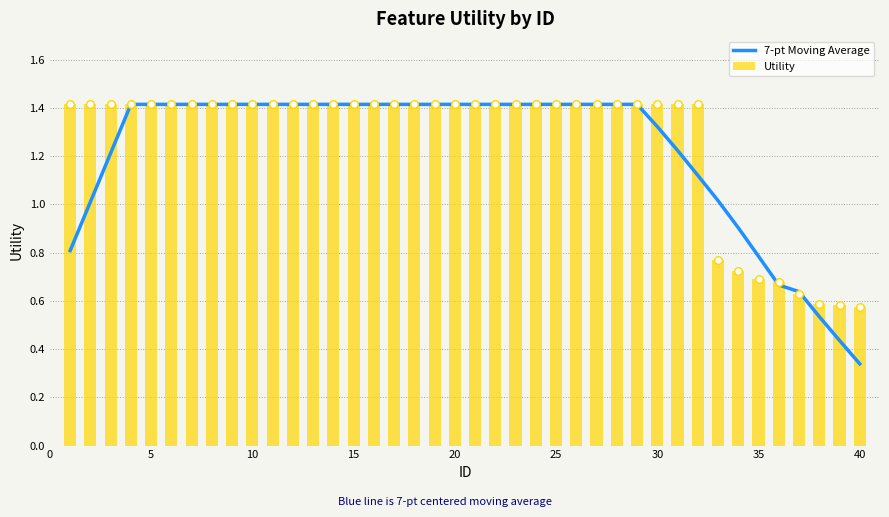

Which series contains the highest Y value?

7-pt Moving Average